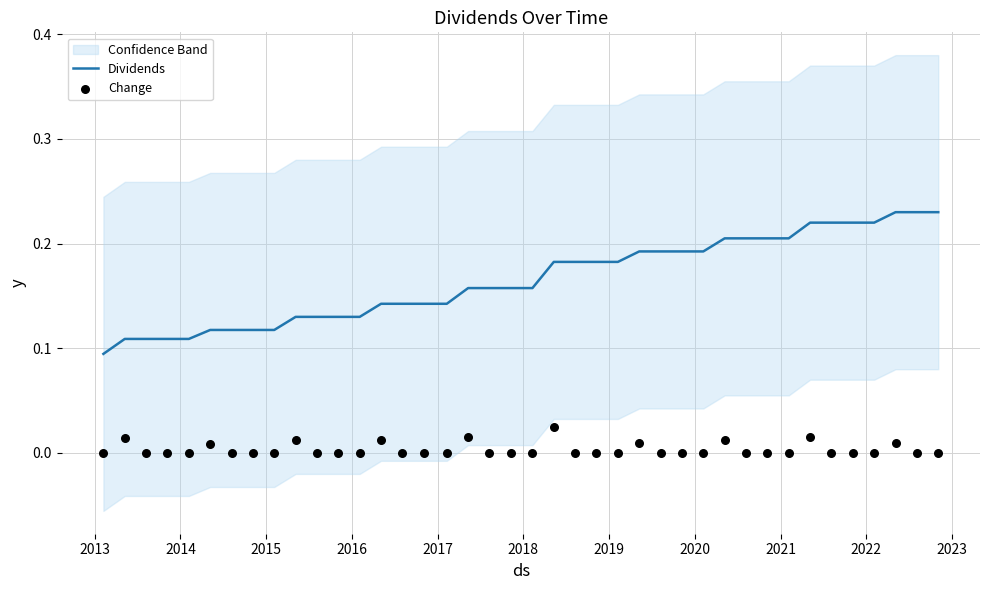

Which series contains the highest Y value?

Dividends